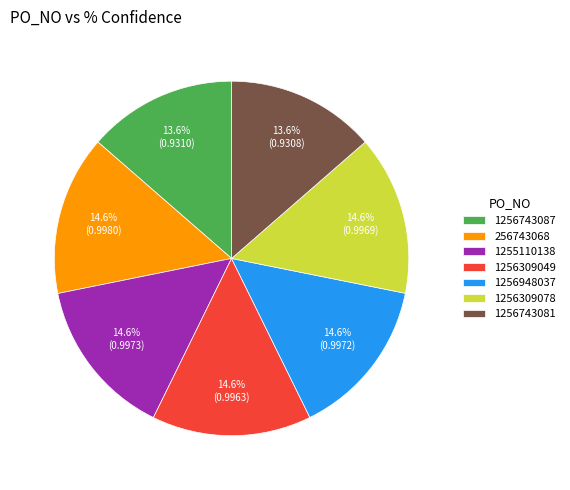

Is it true that 1256948037 is 26% of the pie?

False